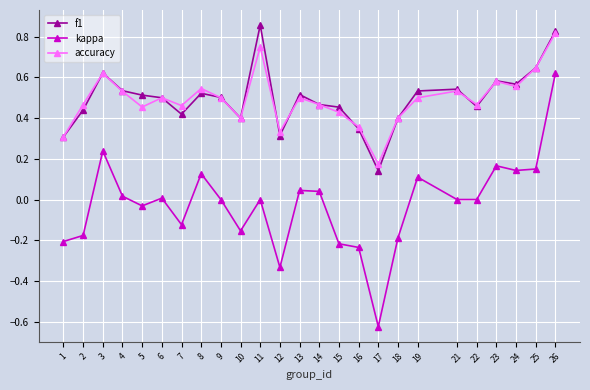

Which label corresponds to the smallest value in the chart?

17